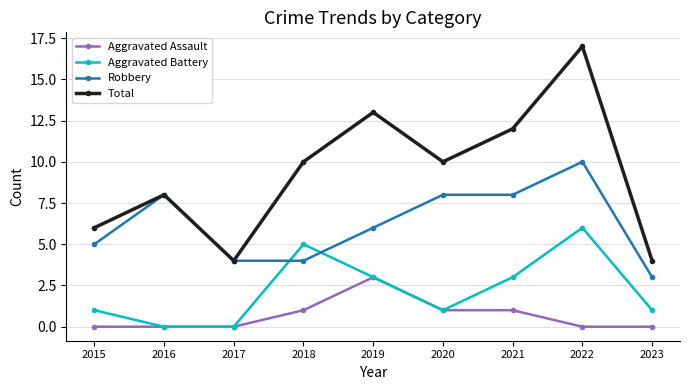

At which category is the sum across all series the highest?

2022